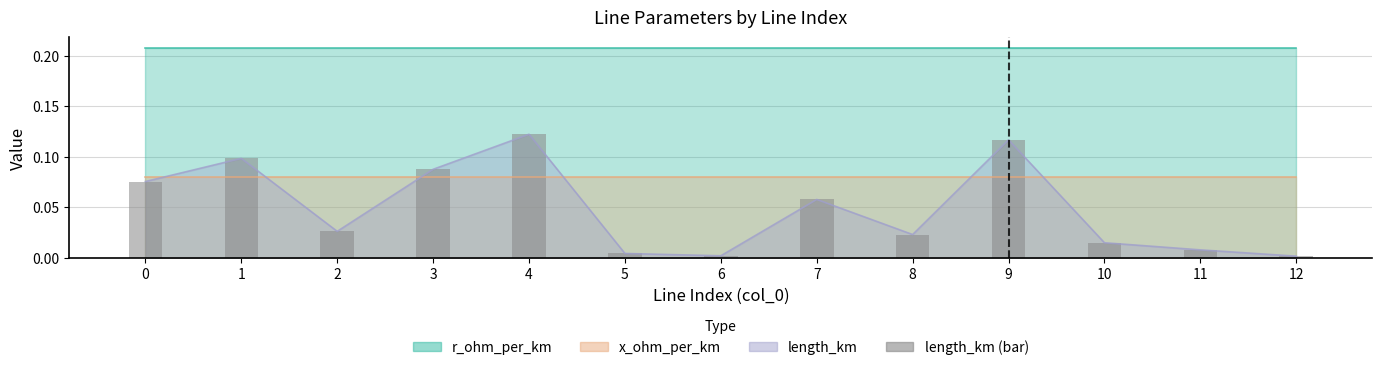

Which label corresponds to the smallest value in the chart?

12